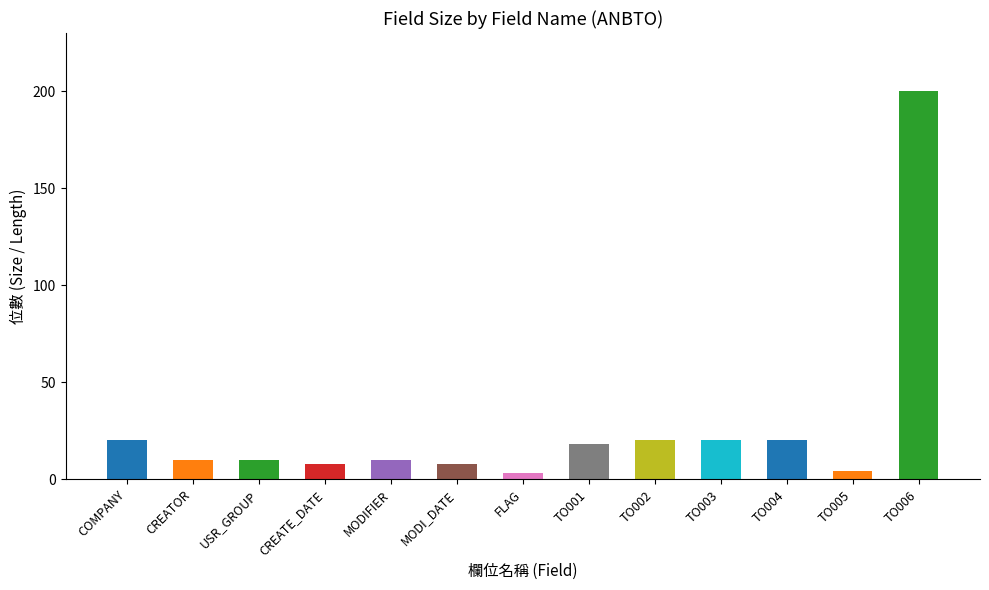

Is it true that the value at TO003 is 20?

True